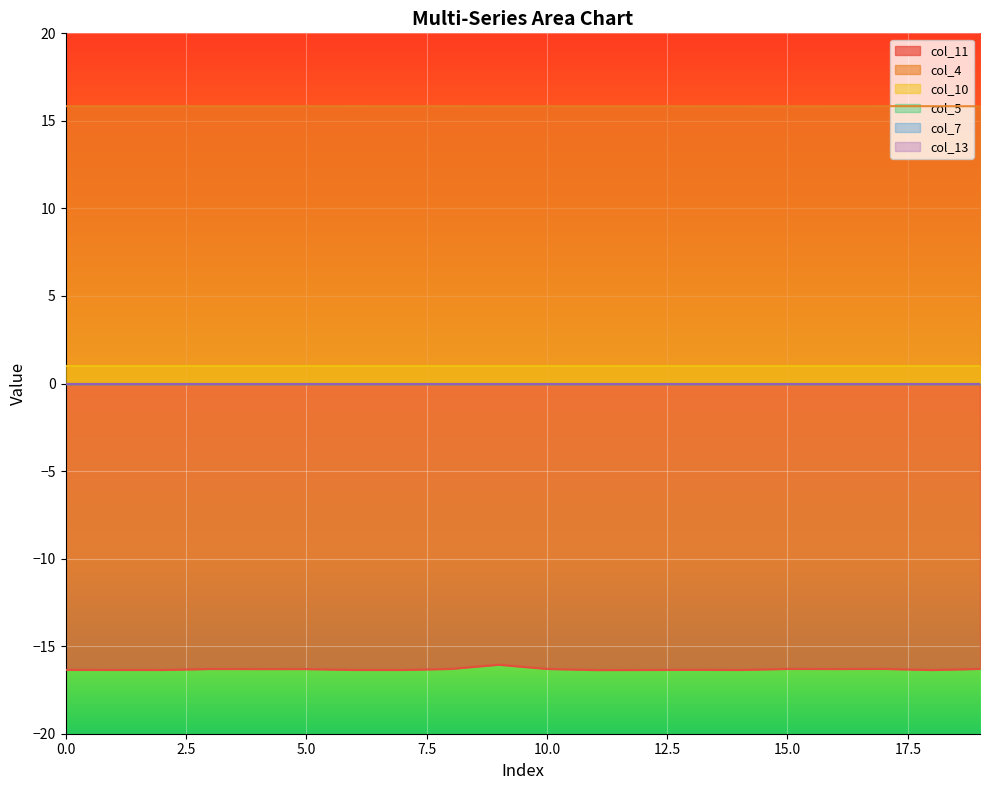

What is the total value across all series at 8?

0.5